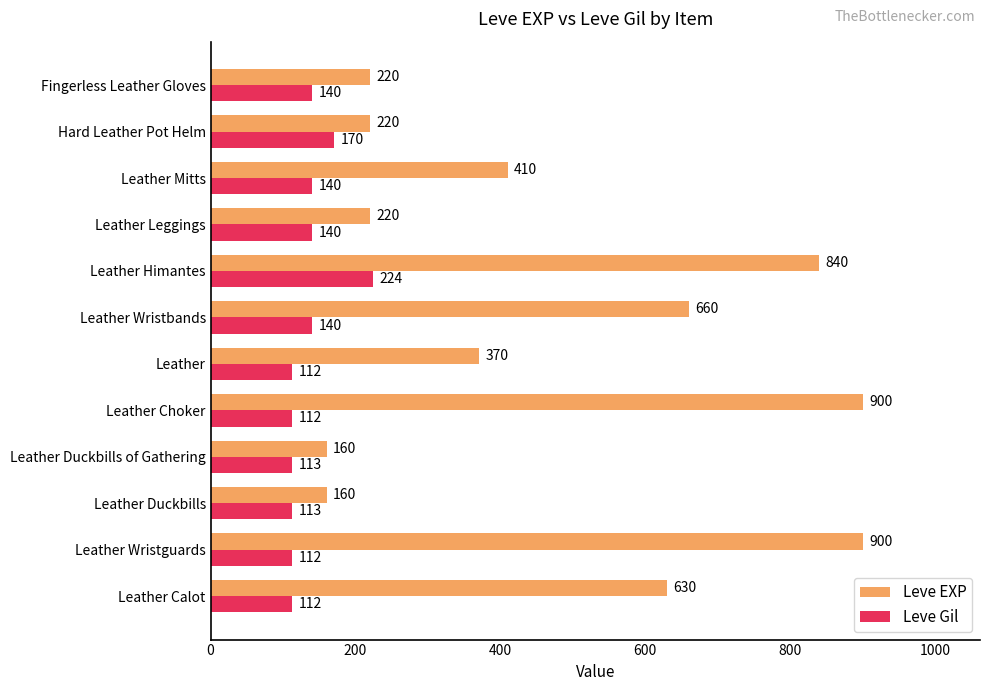

The Leve EXP series shows 160 at Leather Duckbills of Gathering. True or false?

True